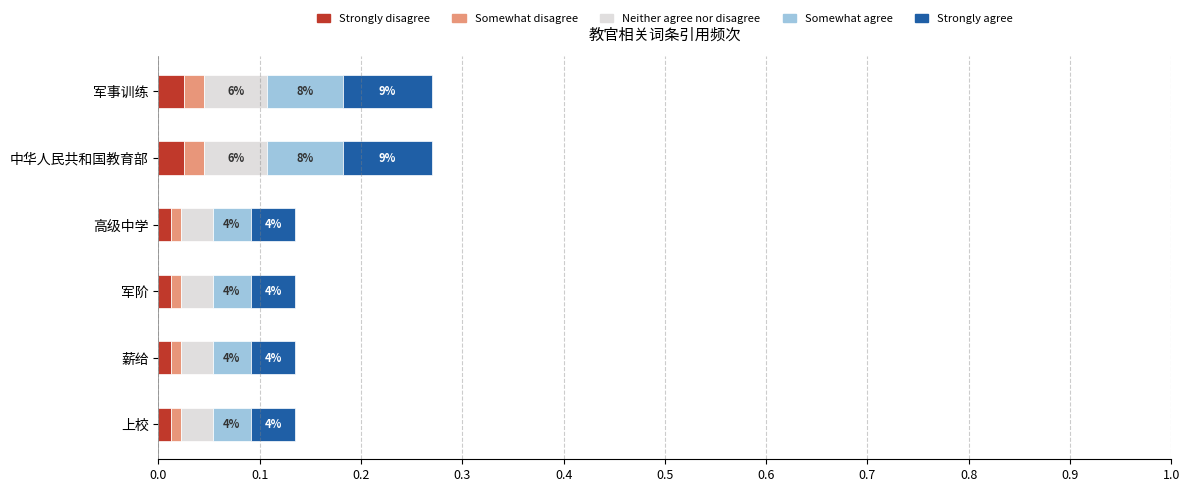

What are all the series names shown in the legend?

Strongly disagree, Somewhat disagree, Neither agree nor disagree, Somewhat agree, Strongly agree